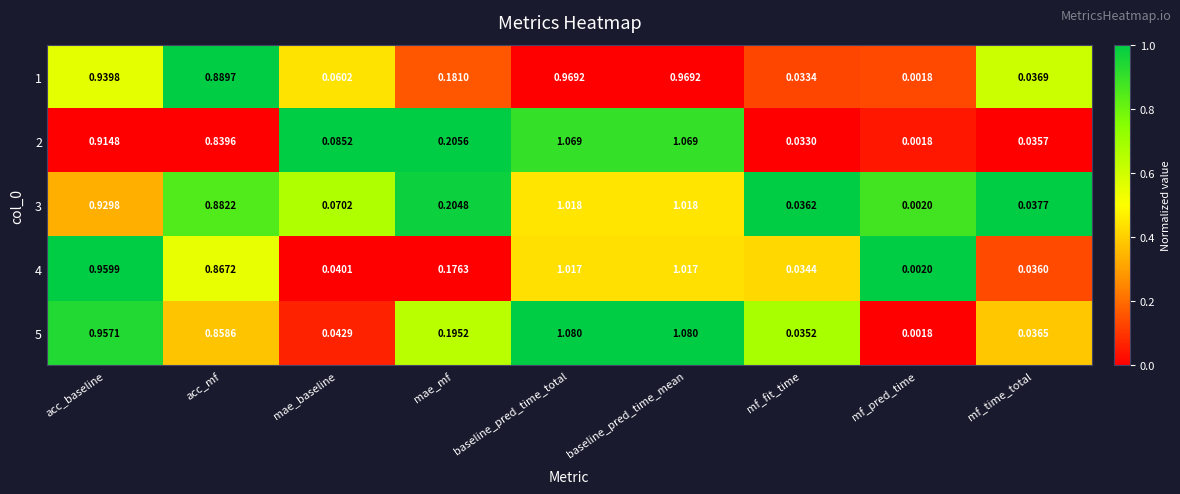

Is the value of 3 at mf_time_total greater than the value of 5 at mae_baseline?

No